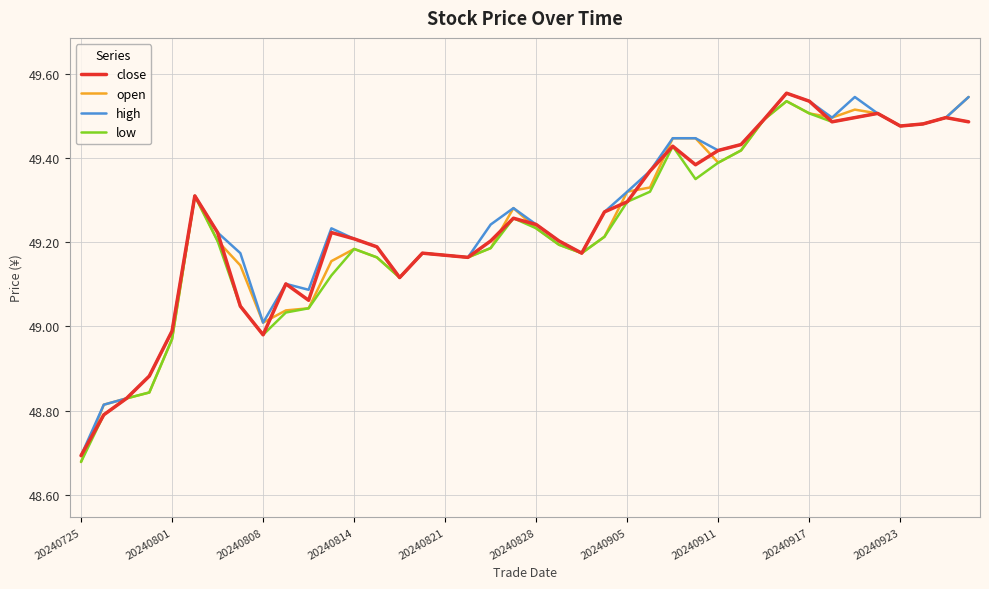

What is the value of the open point at the 37th from the left?

49.5